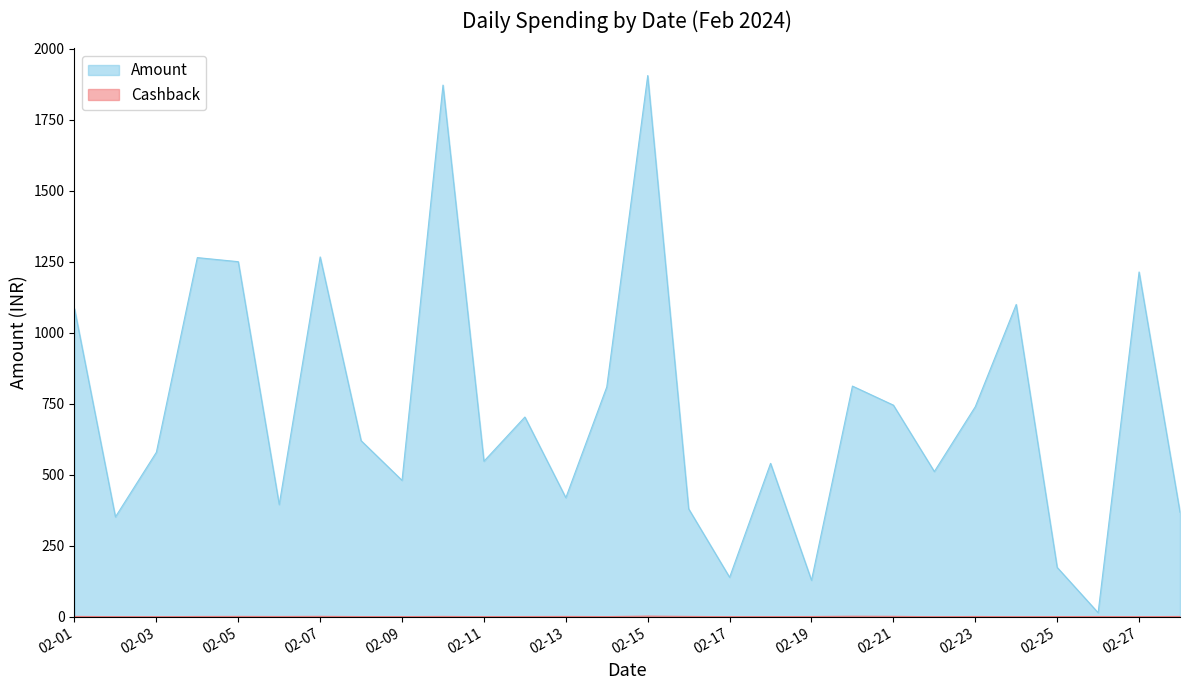

Does the chart display data point markers on the line(s)?

No